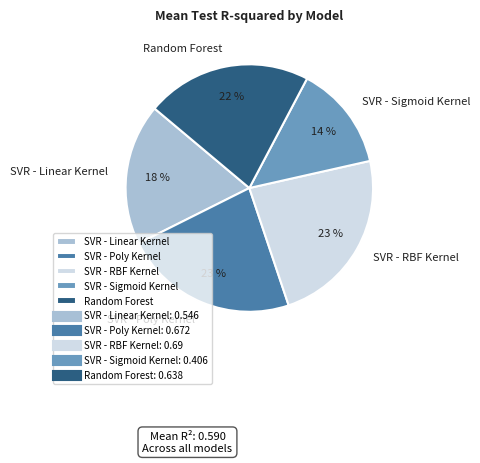

Does SVR - Poly Kernel represent more than half of the total?

No